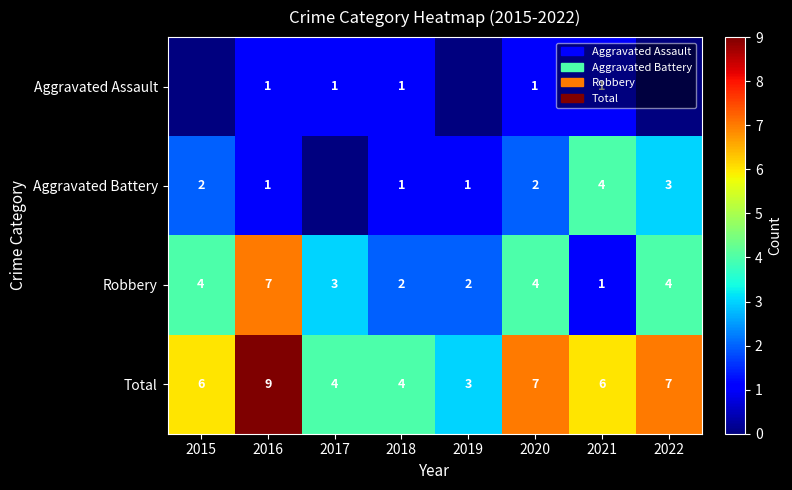

What is the approximate value of Total at 2018?

4